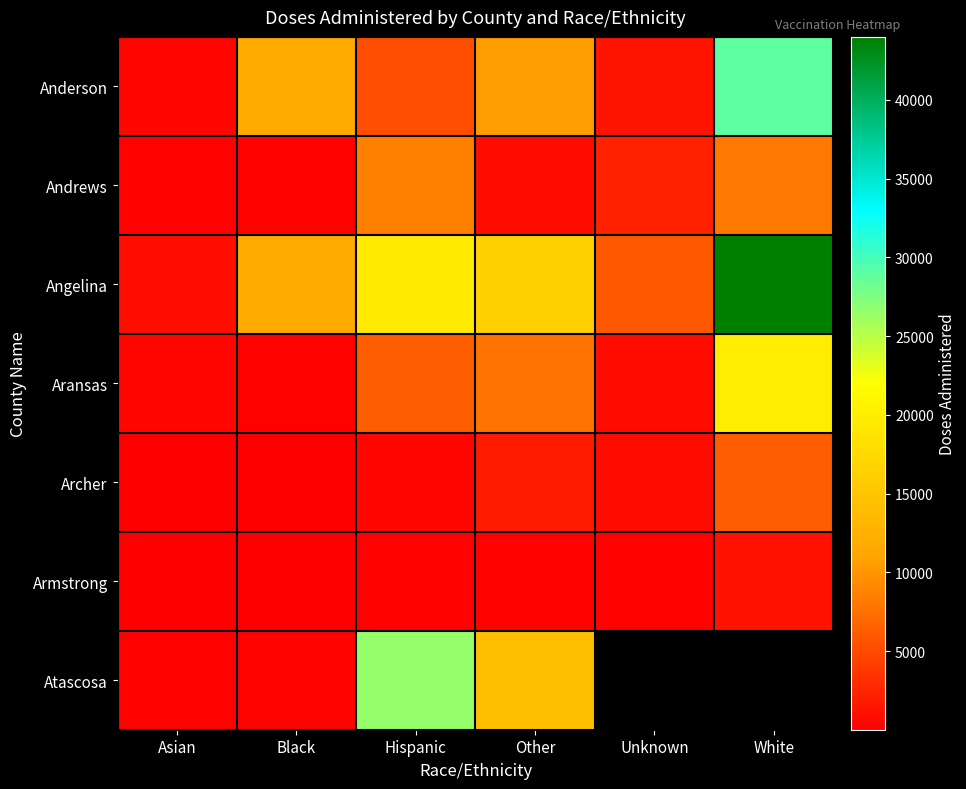

Which category has the highest value across all series?

White